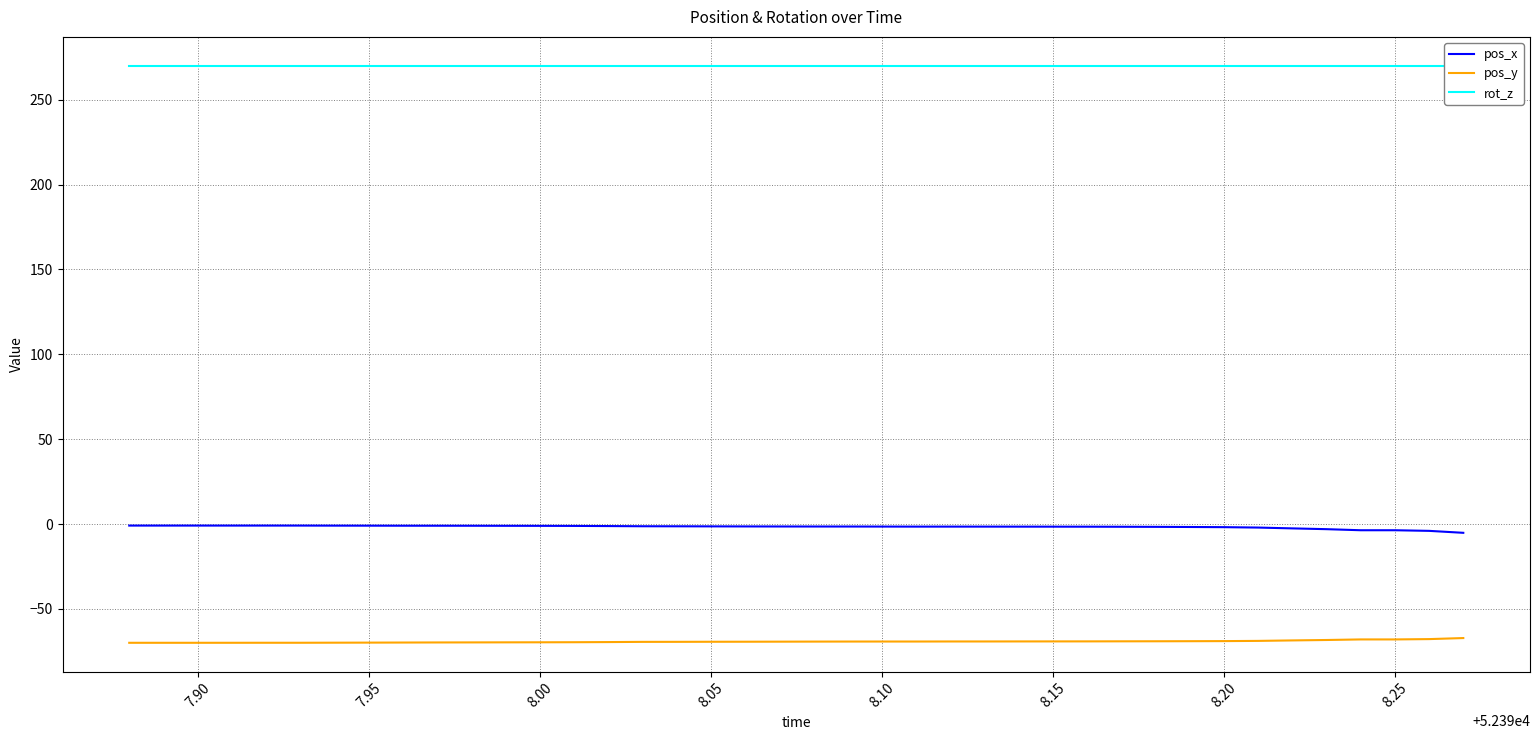

True or false: pos_x has more than 0 interior local peaks.

False